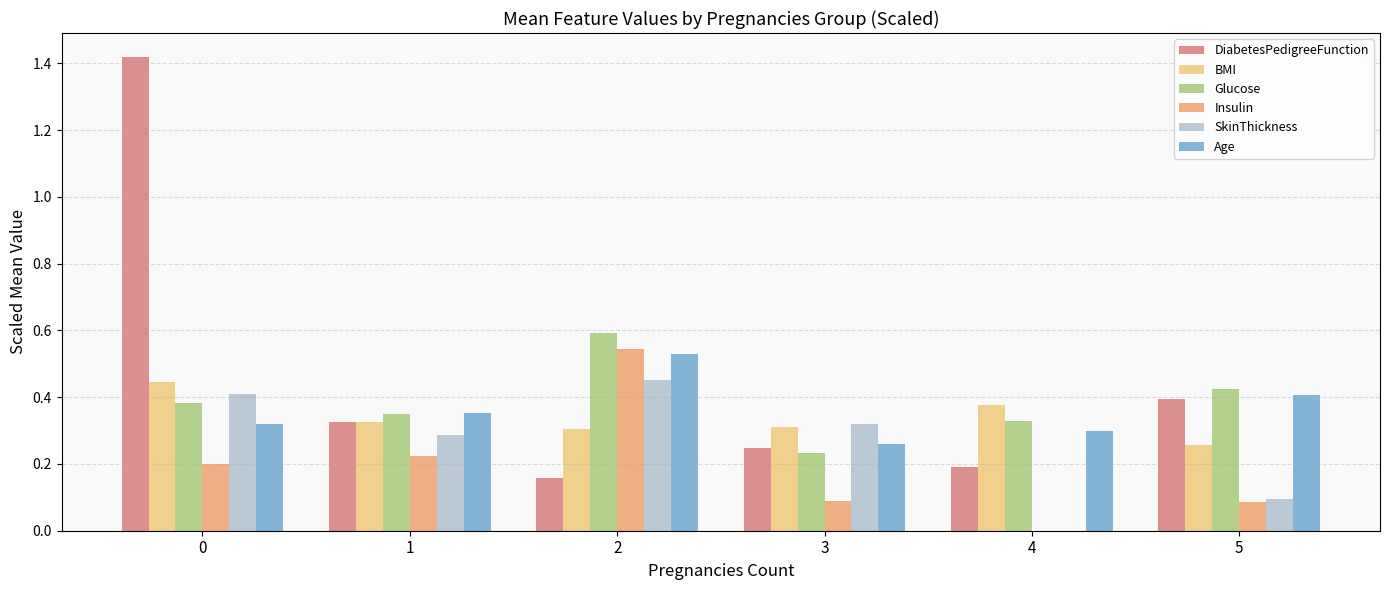

What are all the series names shown in the legend?

DiabetesPedigreeFunction, BMI, Glucose, Insulin, SkinThickness, Age